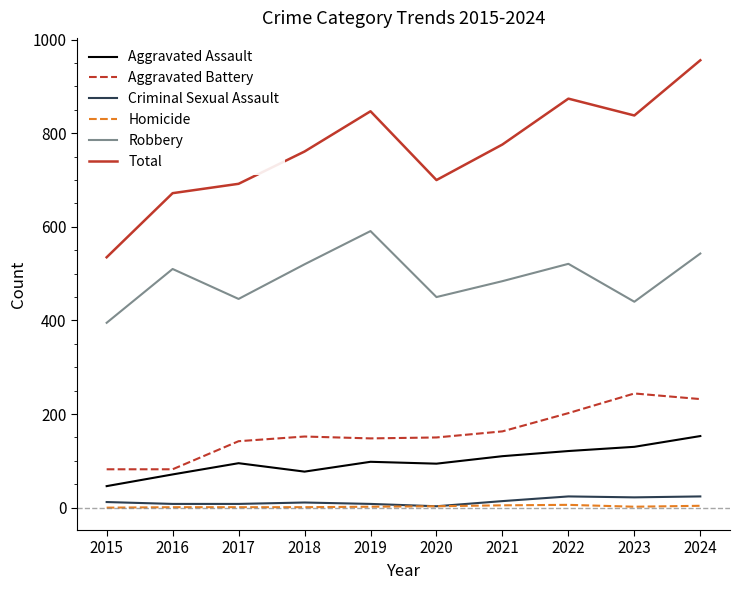

Which series has the largest total across all categories?

Total